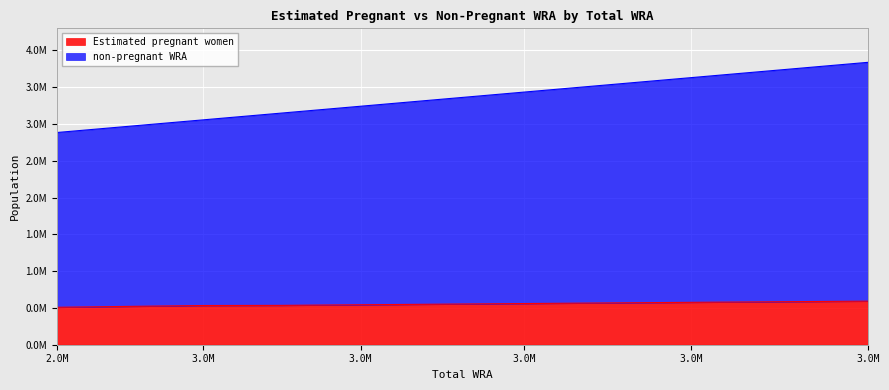

How many lines are shown in the chart?

2